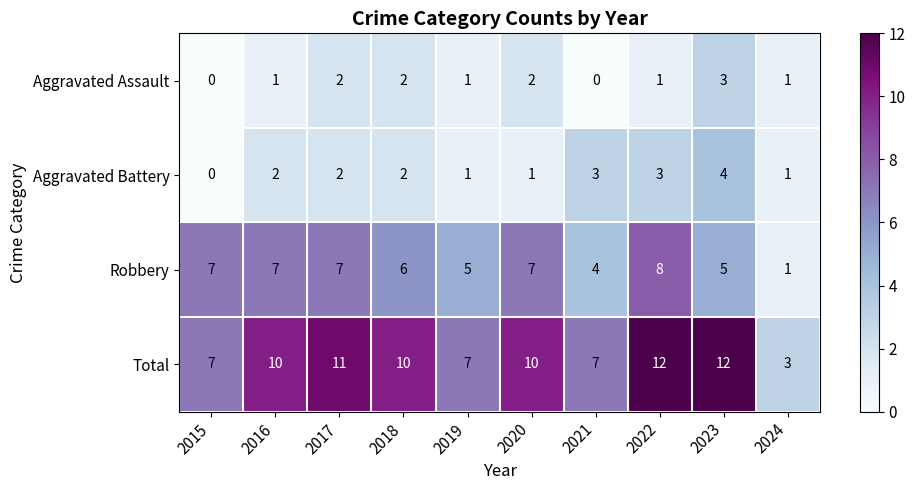

What is the sum of all Aggravated Battery values?

19